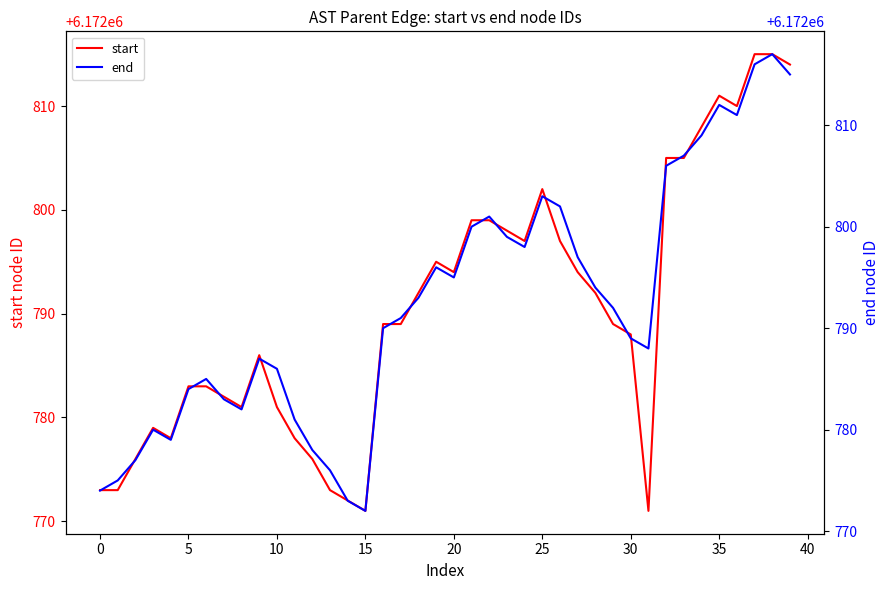

Rank the series by their maximum value, from highest to lowest.

end, start